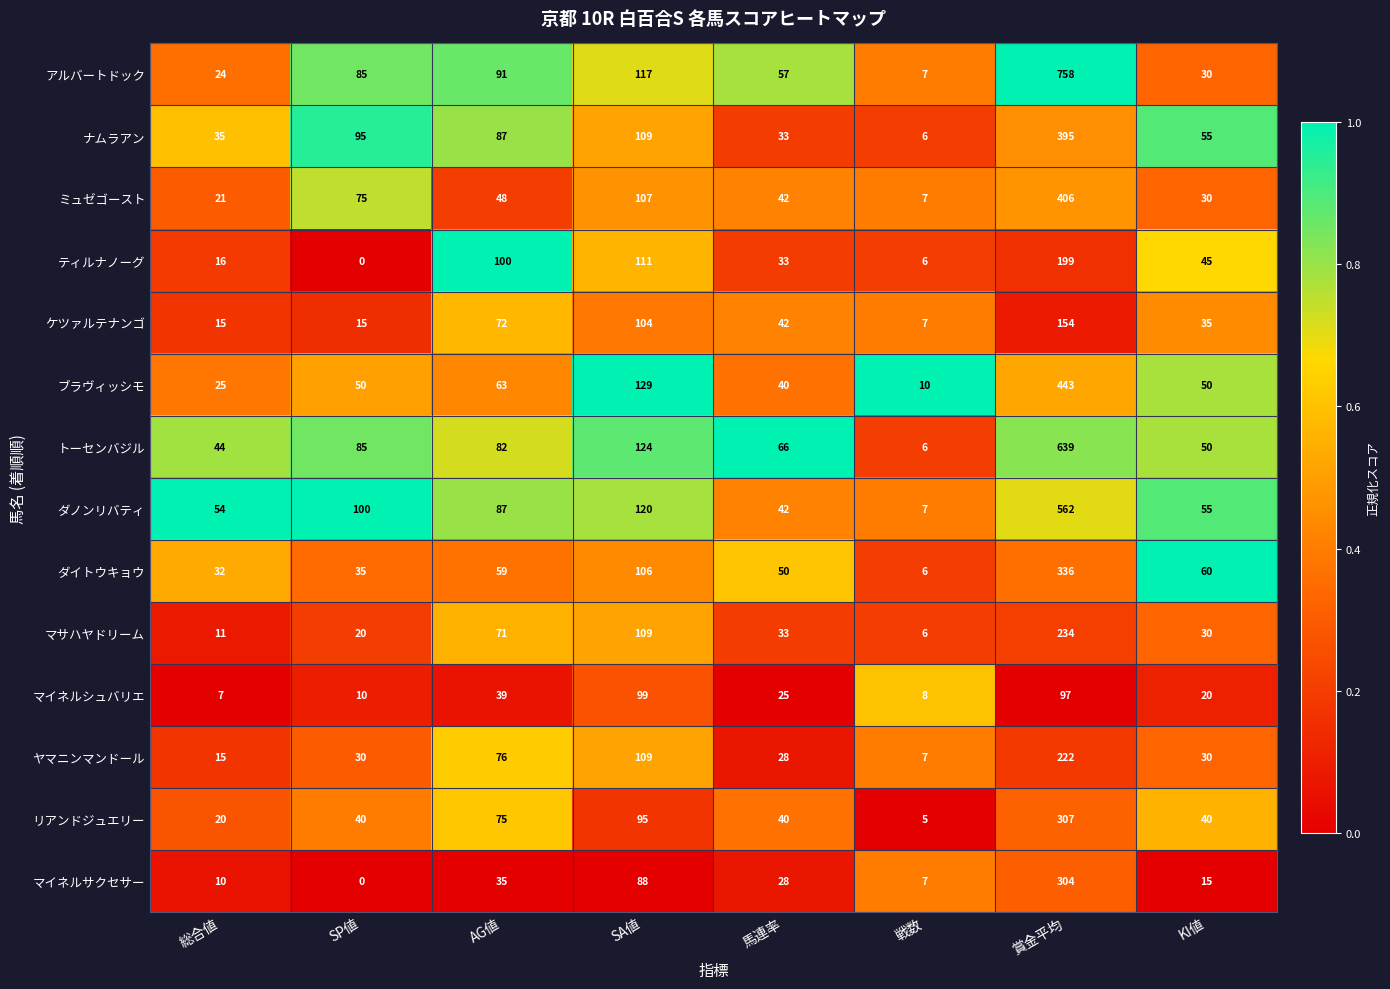

At how many categories does at least one series exceed 0?

8